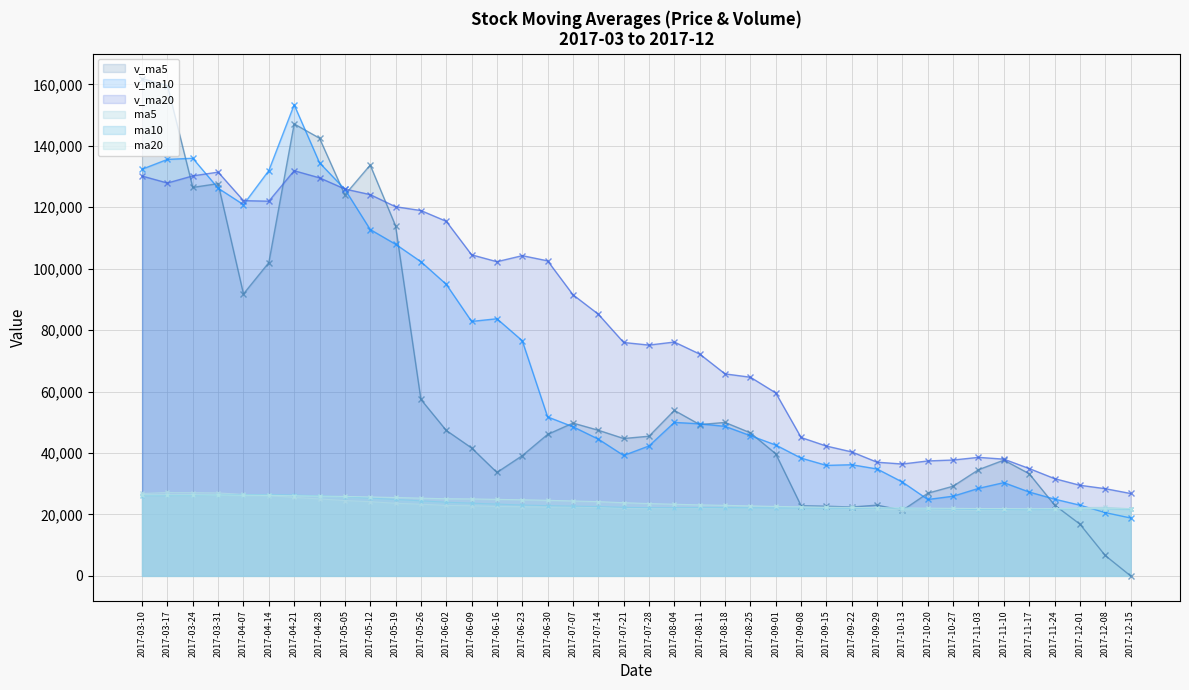

Where does the ma10 line series first go above 22301?

2017-03-10